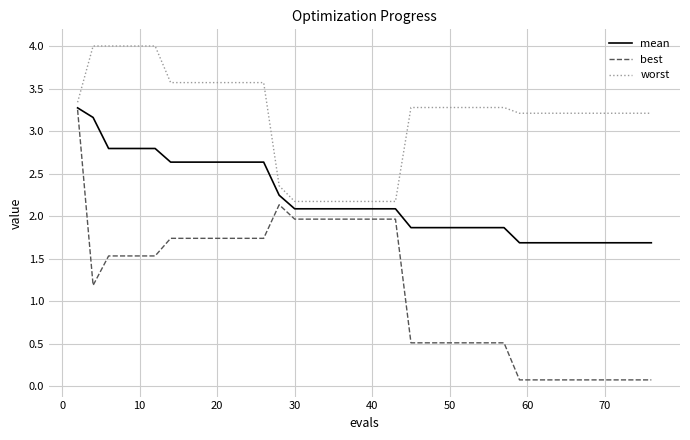

How many lines are shown in the chart?

3